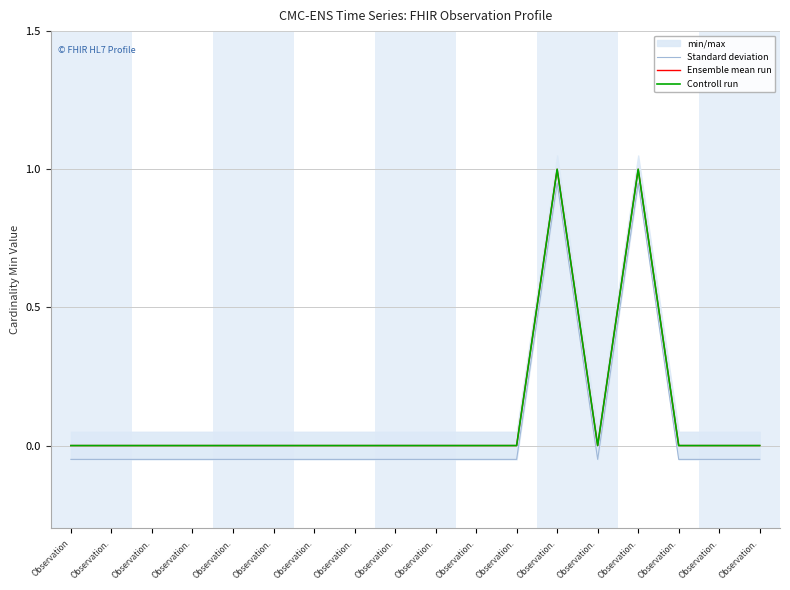

What is the sum of all Standard deviation values?

1.1